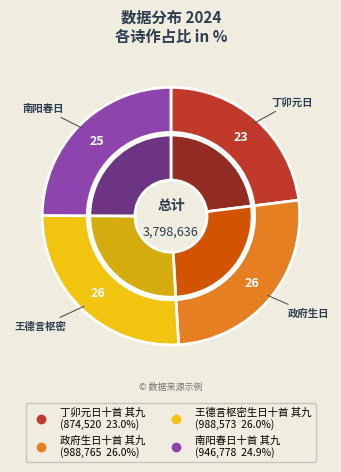

Is the sum of 南阳春日十首 其九 and 政府生日十首 其九 greater than half?

Yes